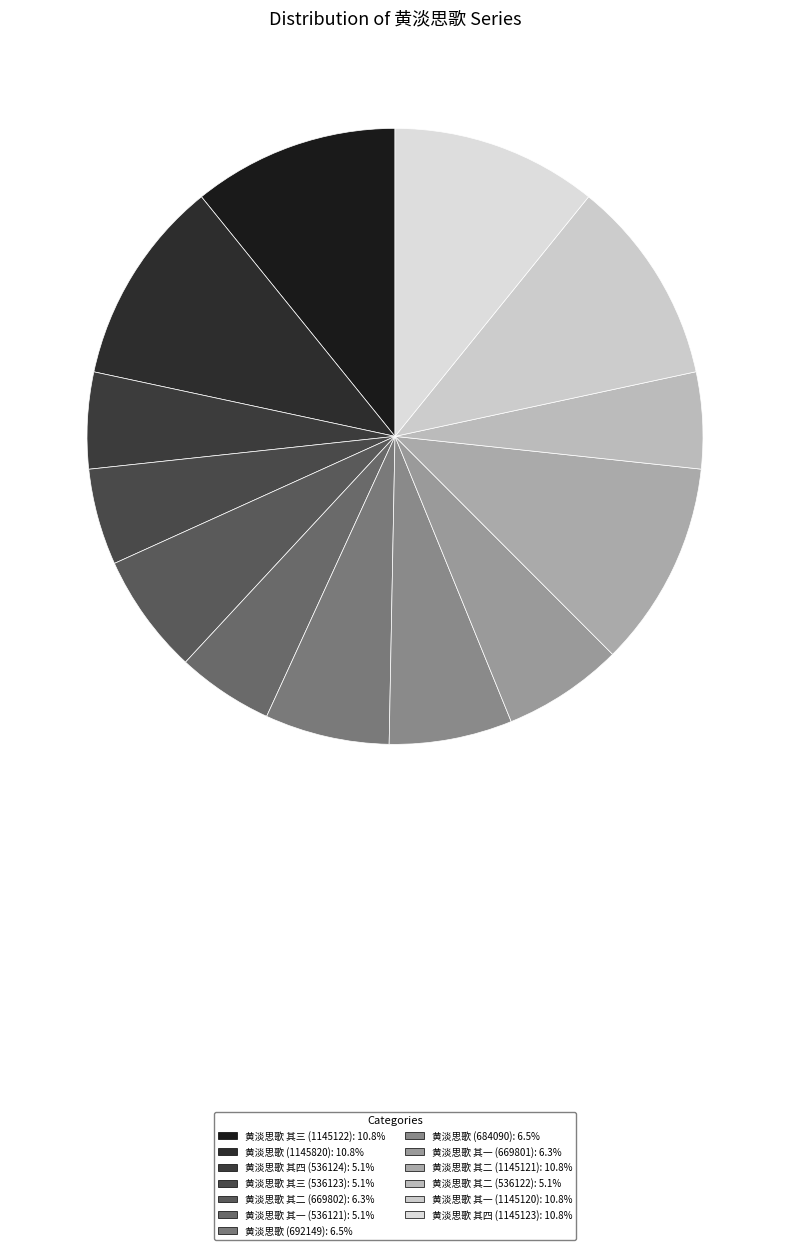

Is there any slice that represents more than half of the pie?

No